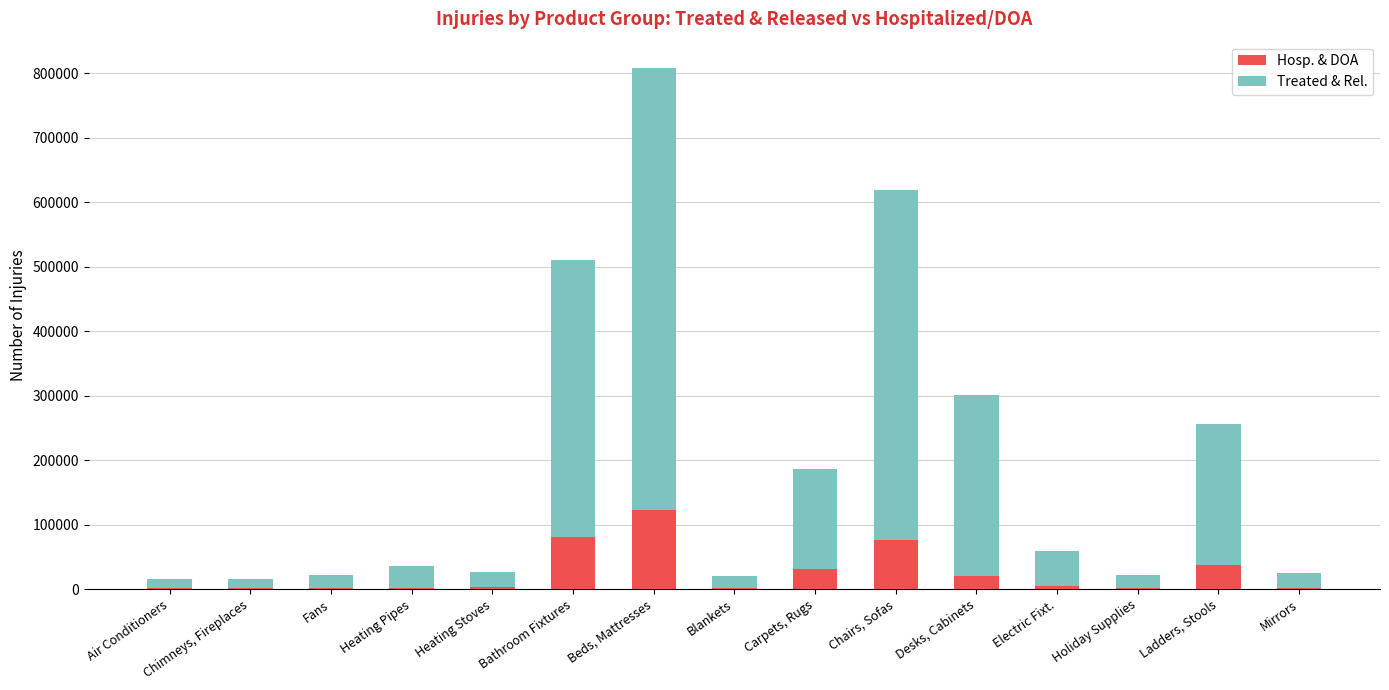

The value of Hosp. & DOA at Fans is 1349. True or false?

True